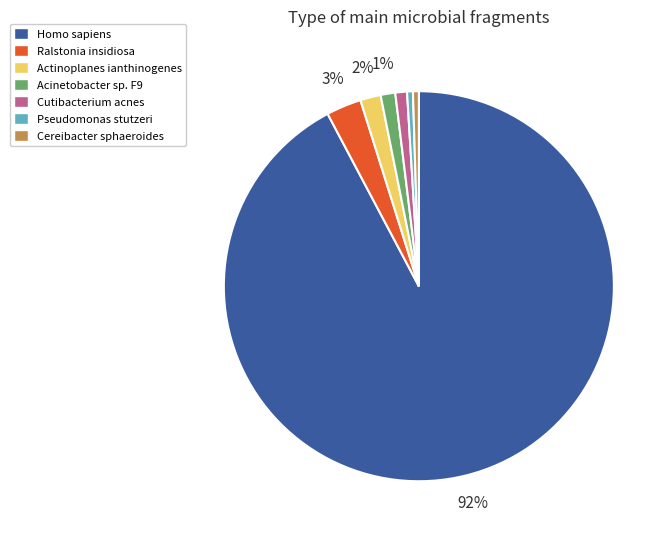

Count the number of slices in the pie.

7